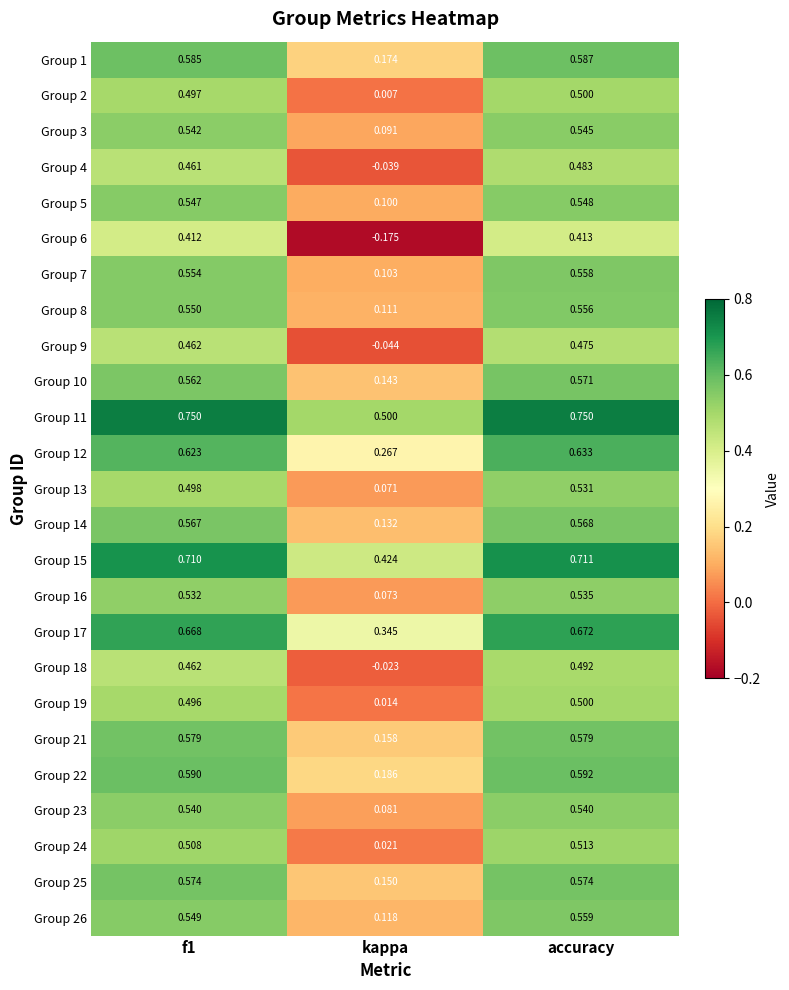

At which label does Group 16 reach its peak?

accuracy